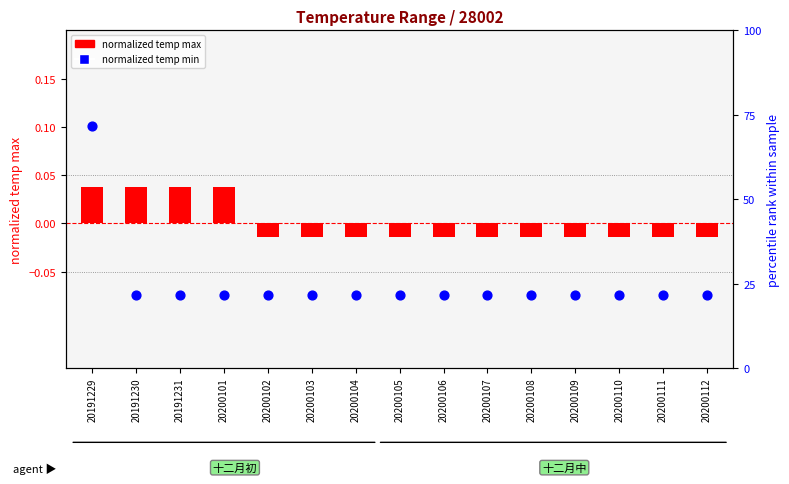

Which series contains the lowest Y value?

normalized temp max